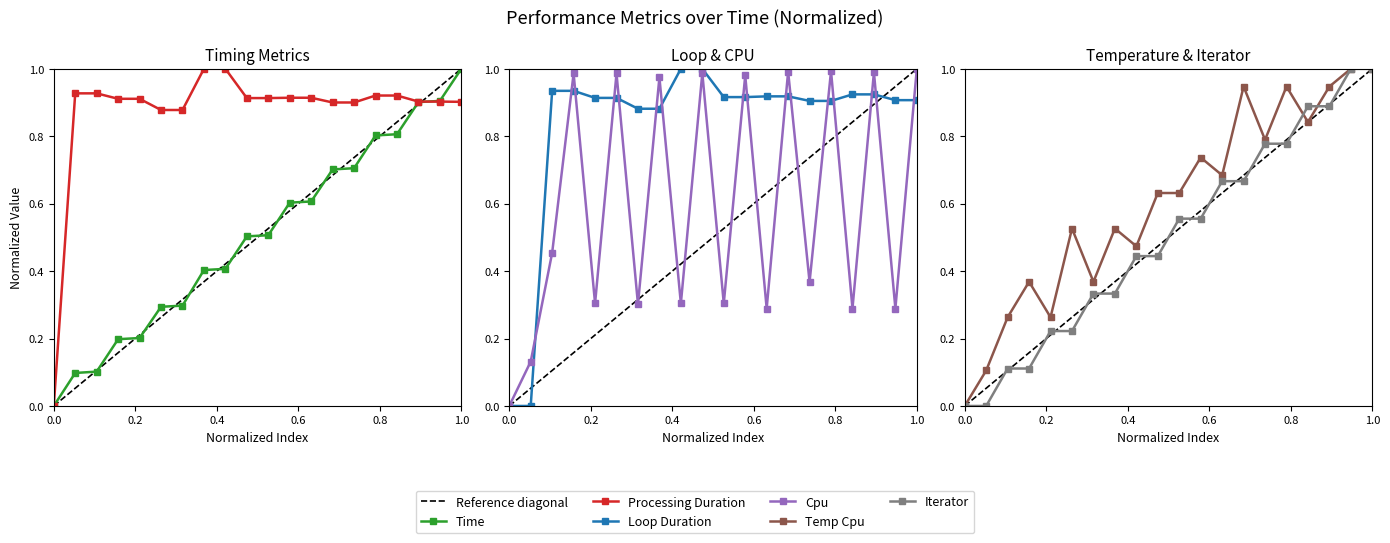

What is the average value of the processing_duration_record series?

0.9